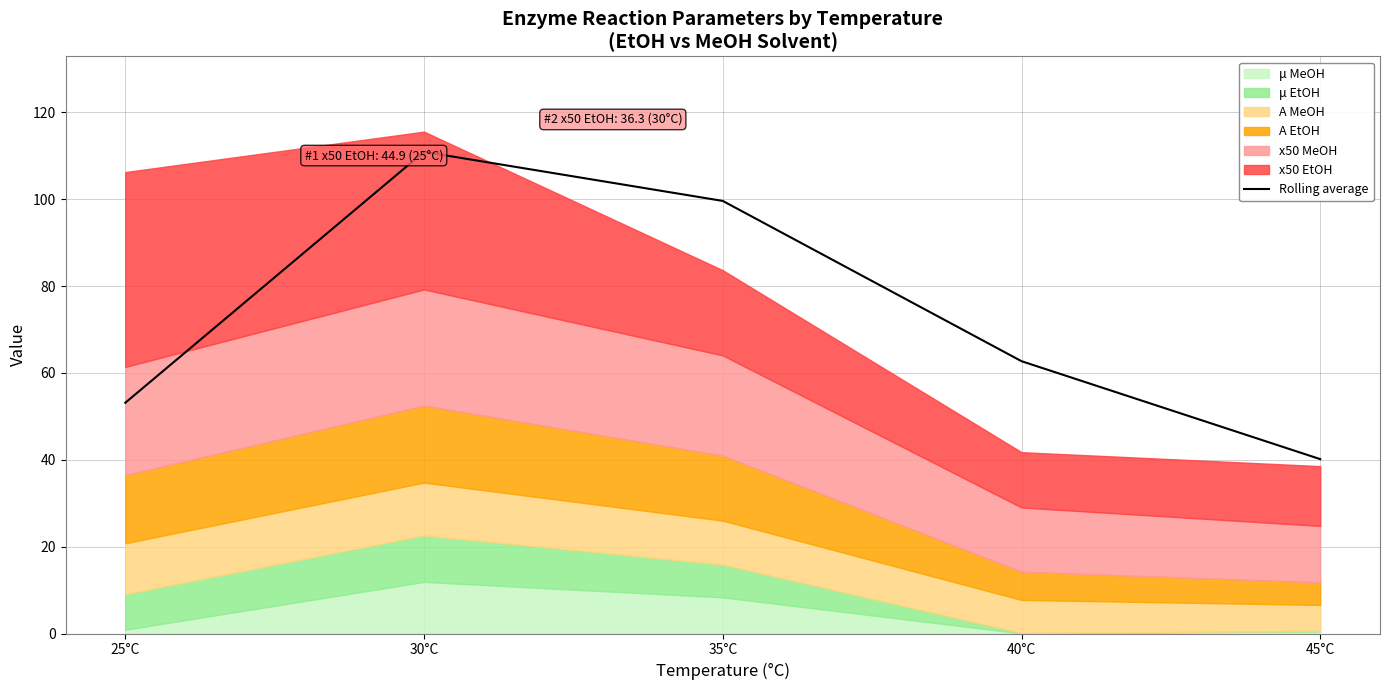

True or false: the data shows 24.0 at 25°C.

False